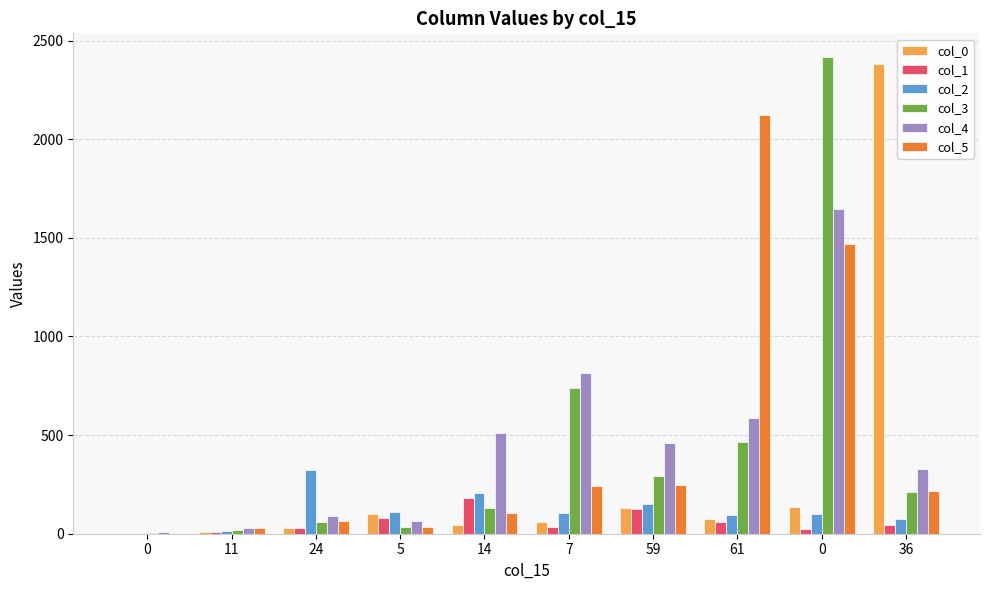

The value of col_3 at 11 is 32. True or false?

False